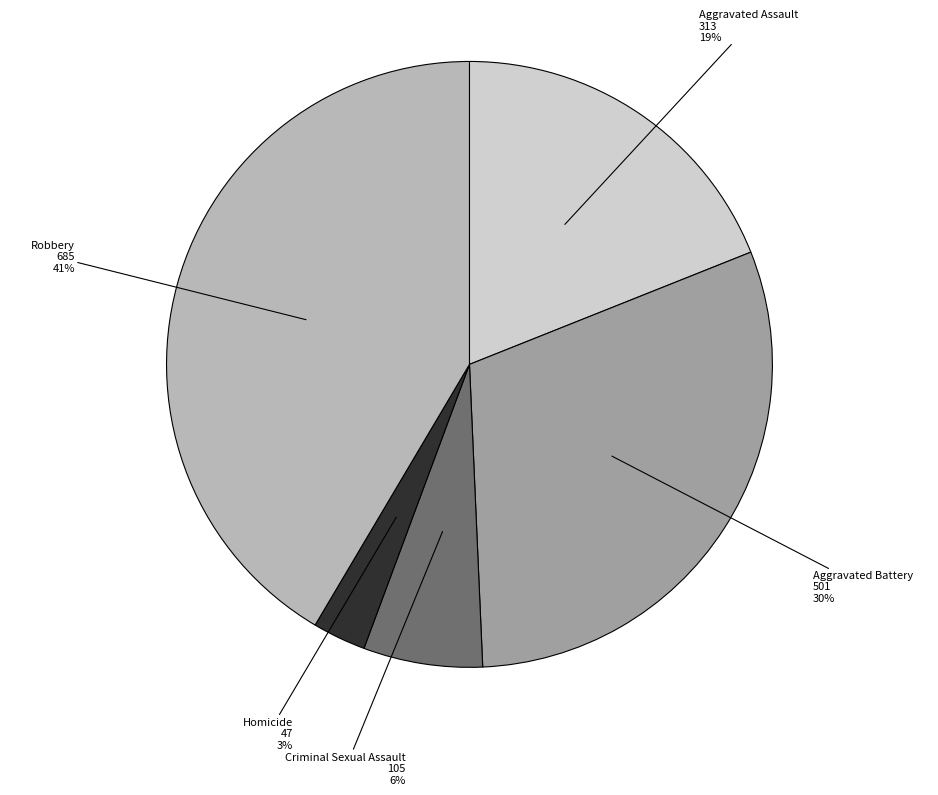

To the nearest percent, what is the difference between the Aggravated Assault and Criminal Sexual Assault slice percentages?

13%